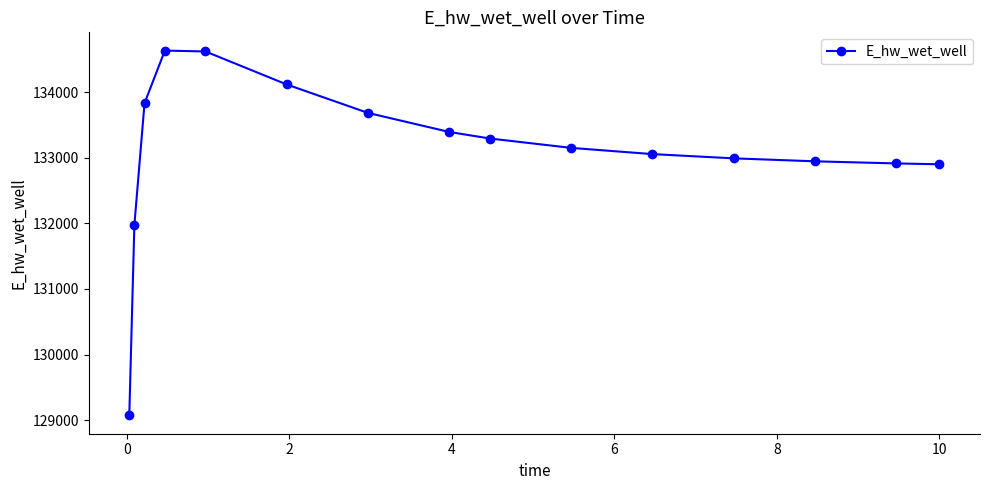

What is the difference between the maximum and second lowest values?

2659.3